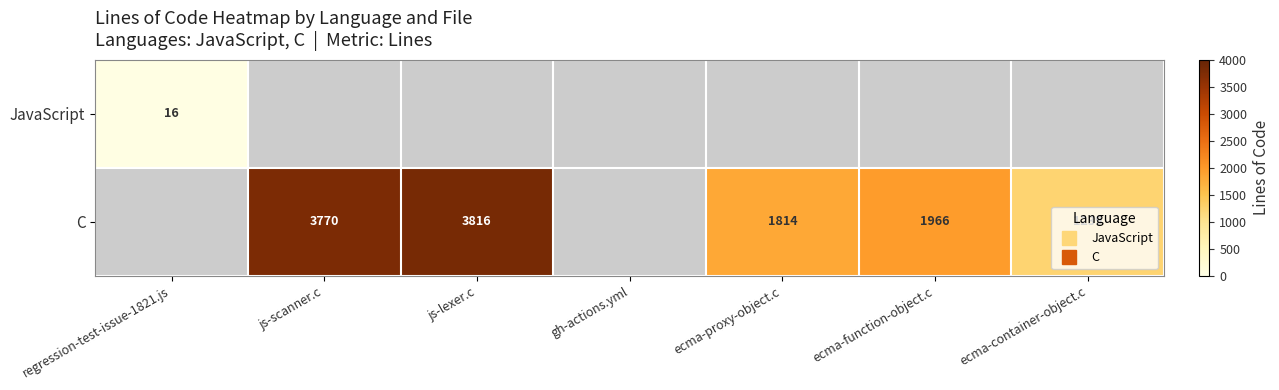

Between js-lexer.c and ecma-container-object.c, which series saw the biggest shift?

C